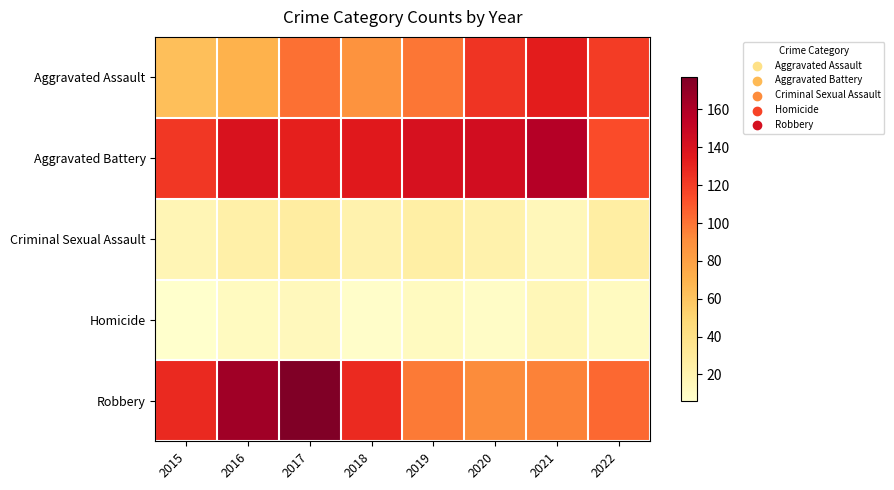

What is the difference between the highest and lowest values at 2019?

129